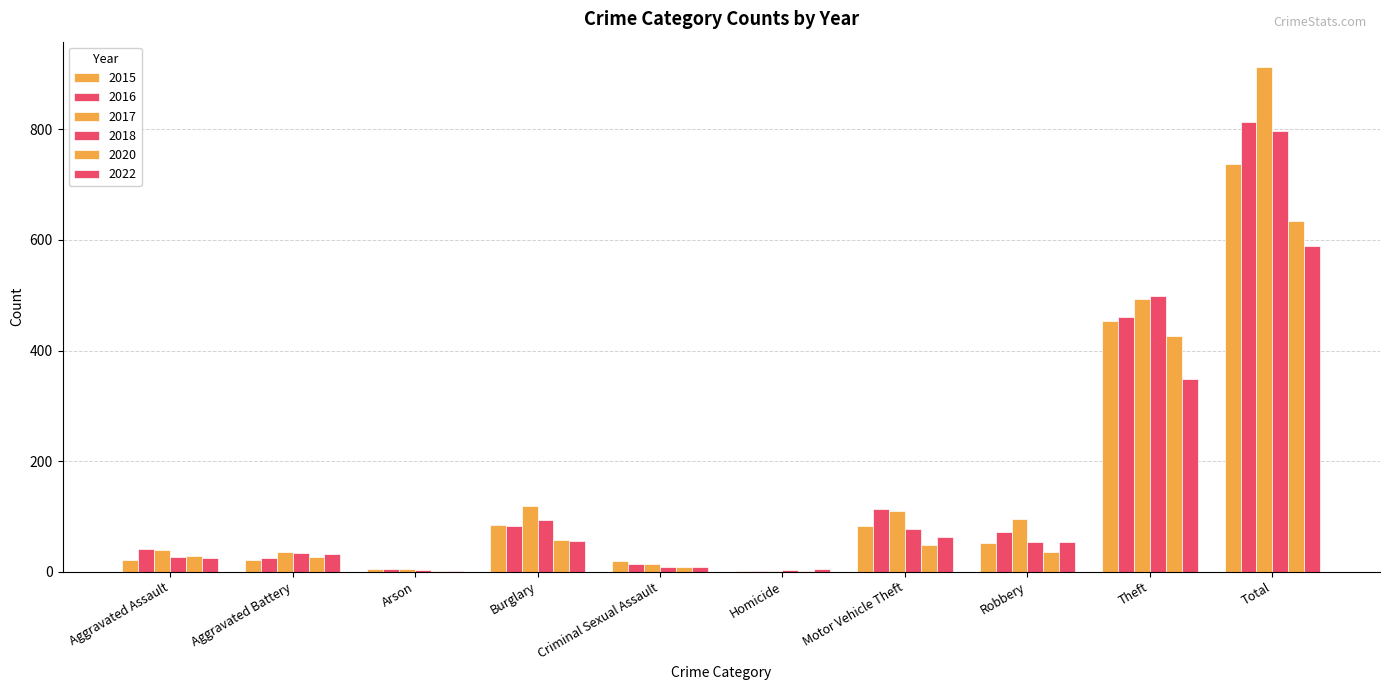

How many data points does each series have?

10